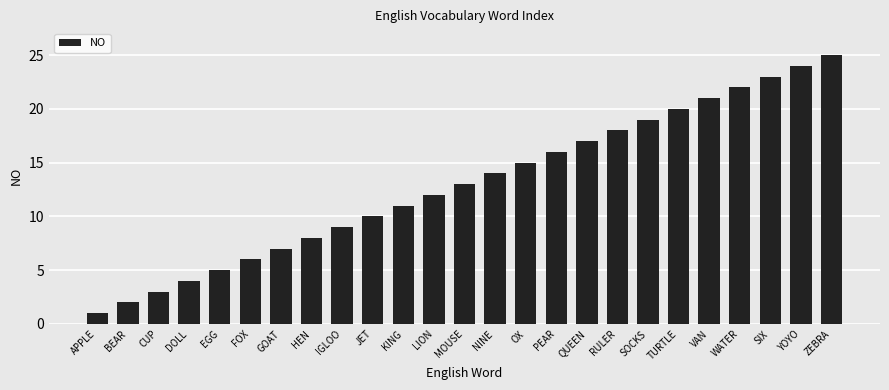

Is it true that the value at HEN is 8?

True